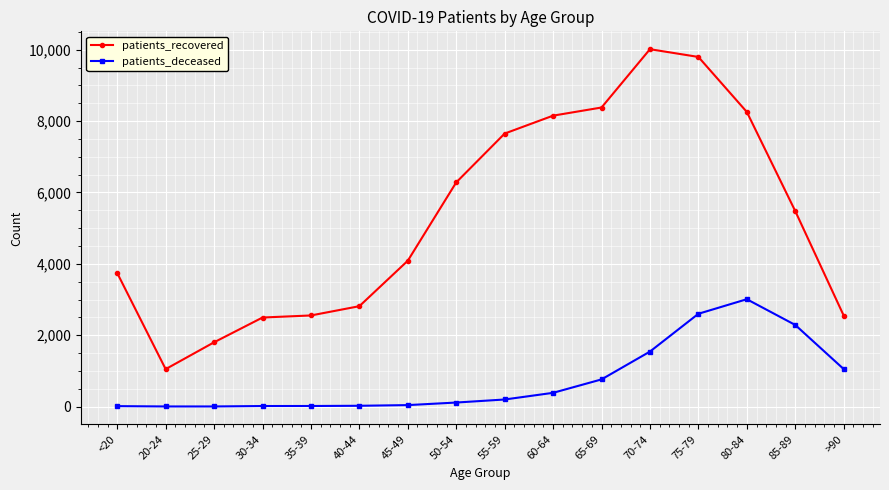

True or false: patients_recovered and patients_deceased cross at least once.

False